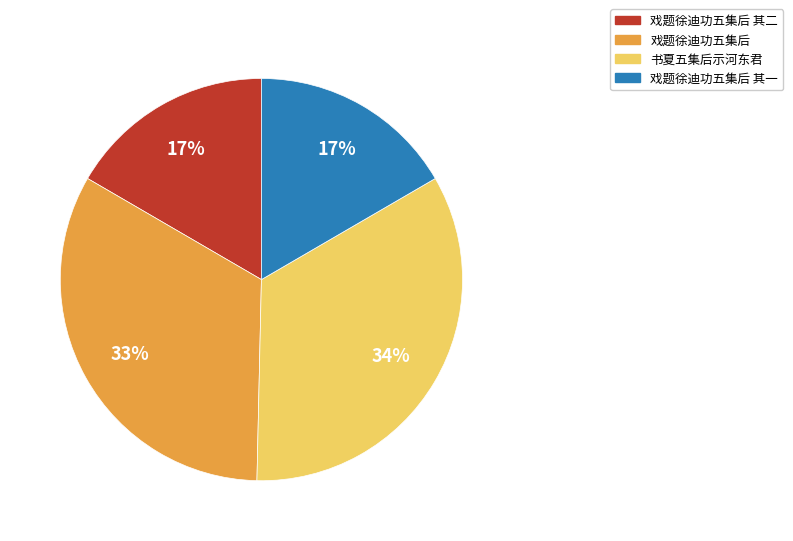

Is there a majority slice in this chart?

No